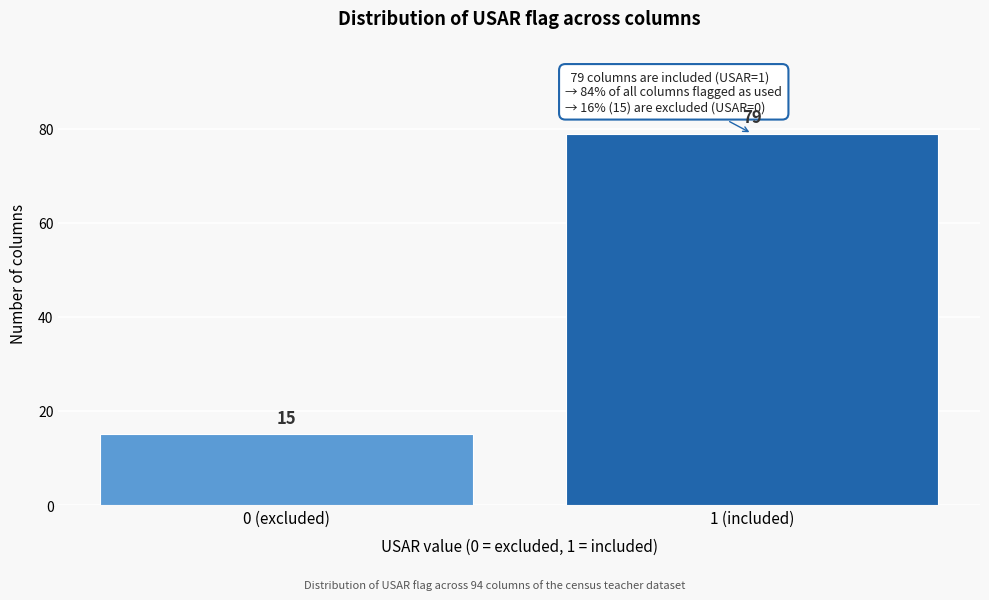

Reading right to left, what are all the values shown in this chart?

79	15